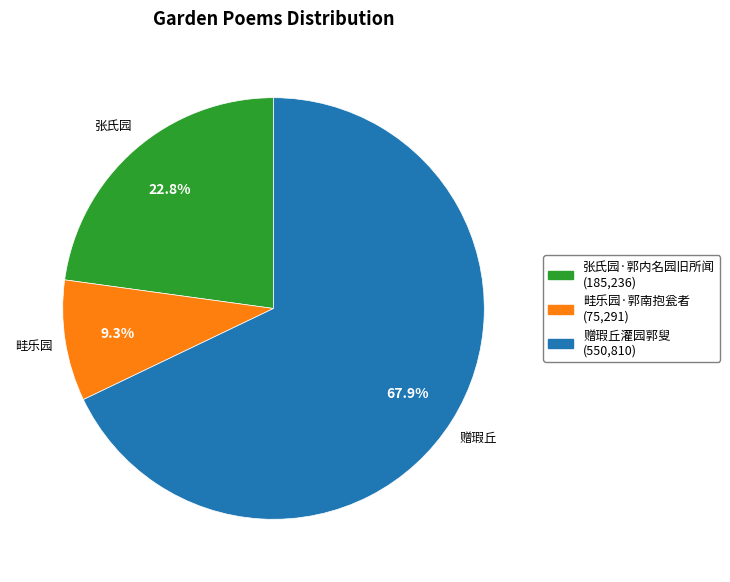

What is the largest slice in the pie chart?

赠瑕丘灌园郭叟